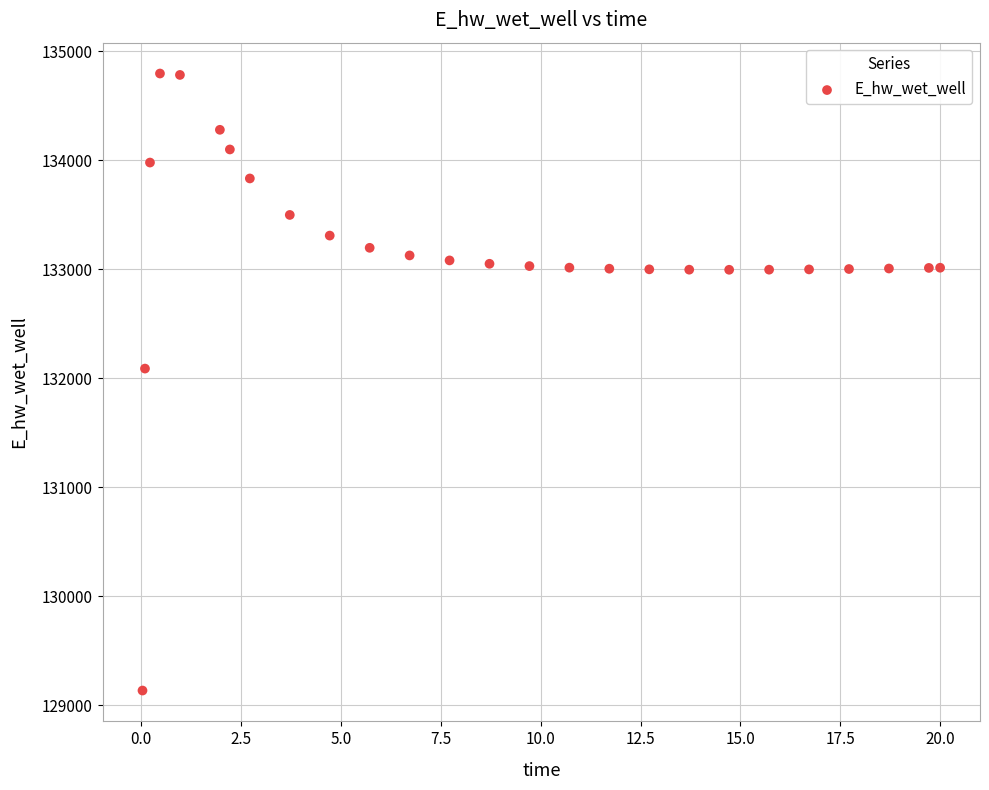

What Y value in the scatter plot is closest to 131964?

132088.0